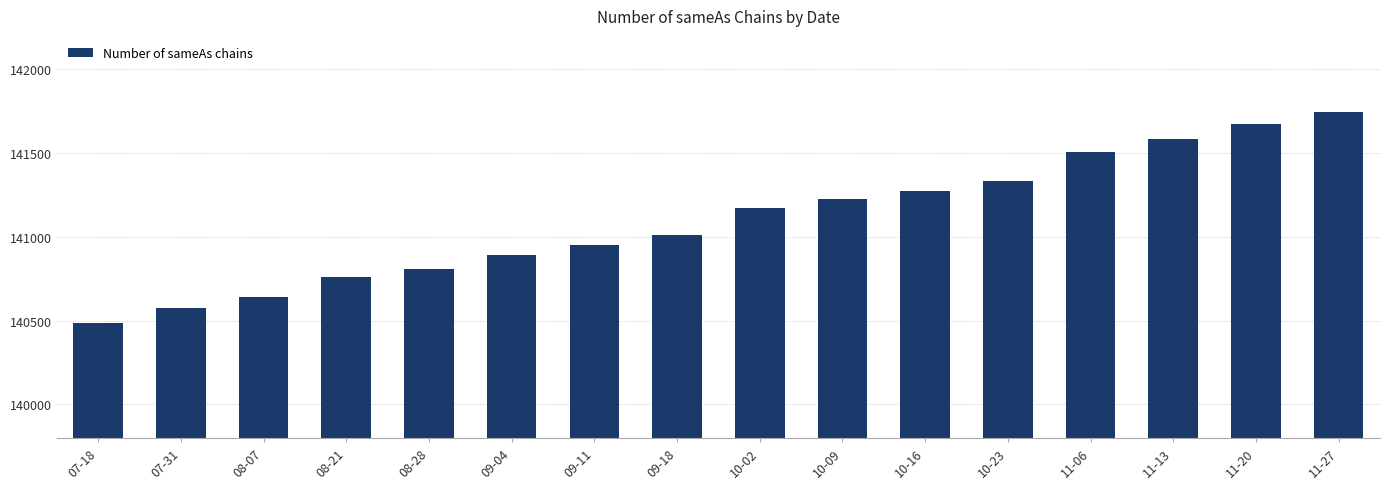

List the labels in order of value, smallest first.

07-18, 07-31, 08-07, 08-21, 08-28, 09-04, 09-11, 09-18, 10-02, 10-09, 10-16, 10-23, 11-06, 11-13, 11-20, 11-27